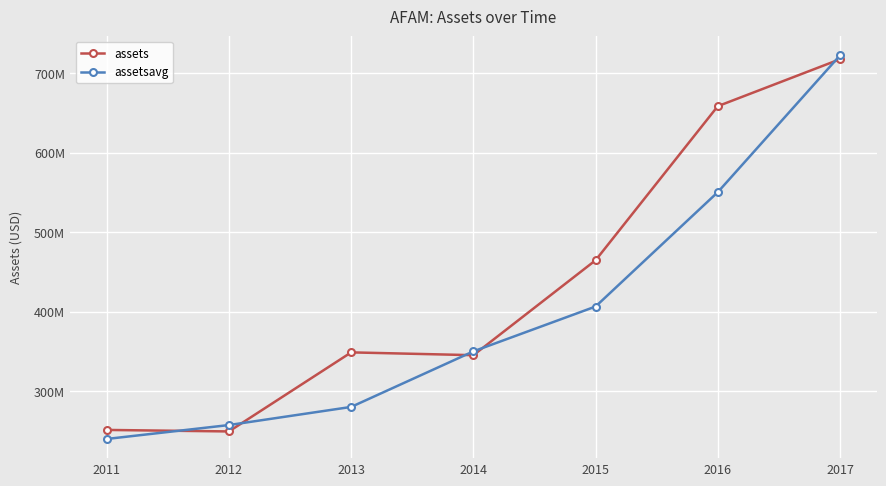

Is this an area chart (filled region under the line)?

No